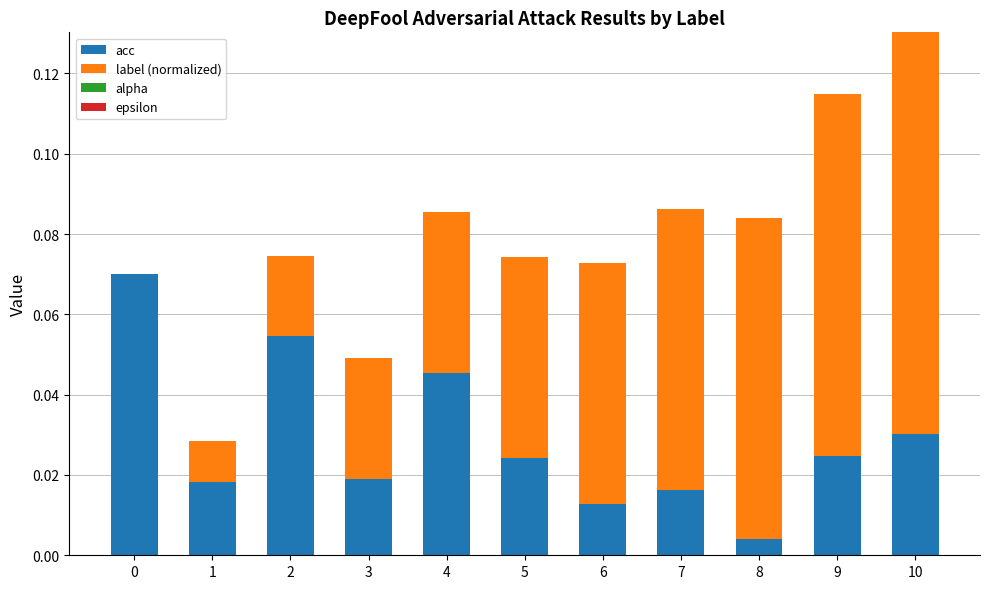

Does the chart contain stacked bars?

Yes